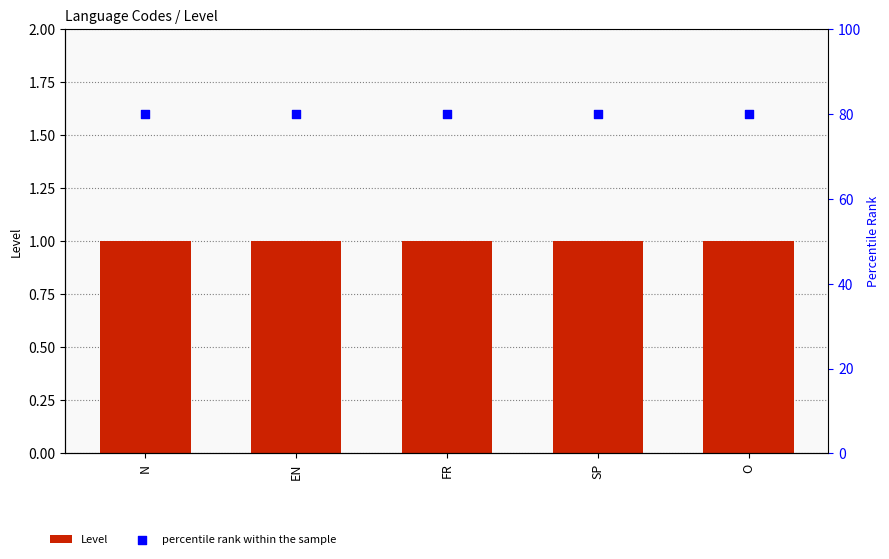

At which category is the sum across all series the highest?

N